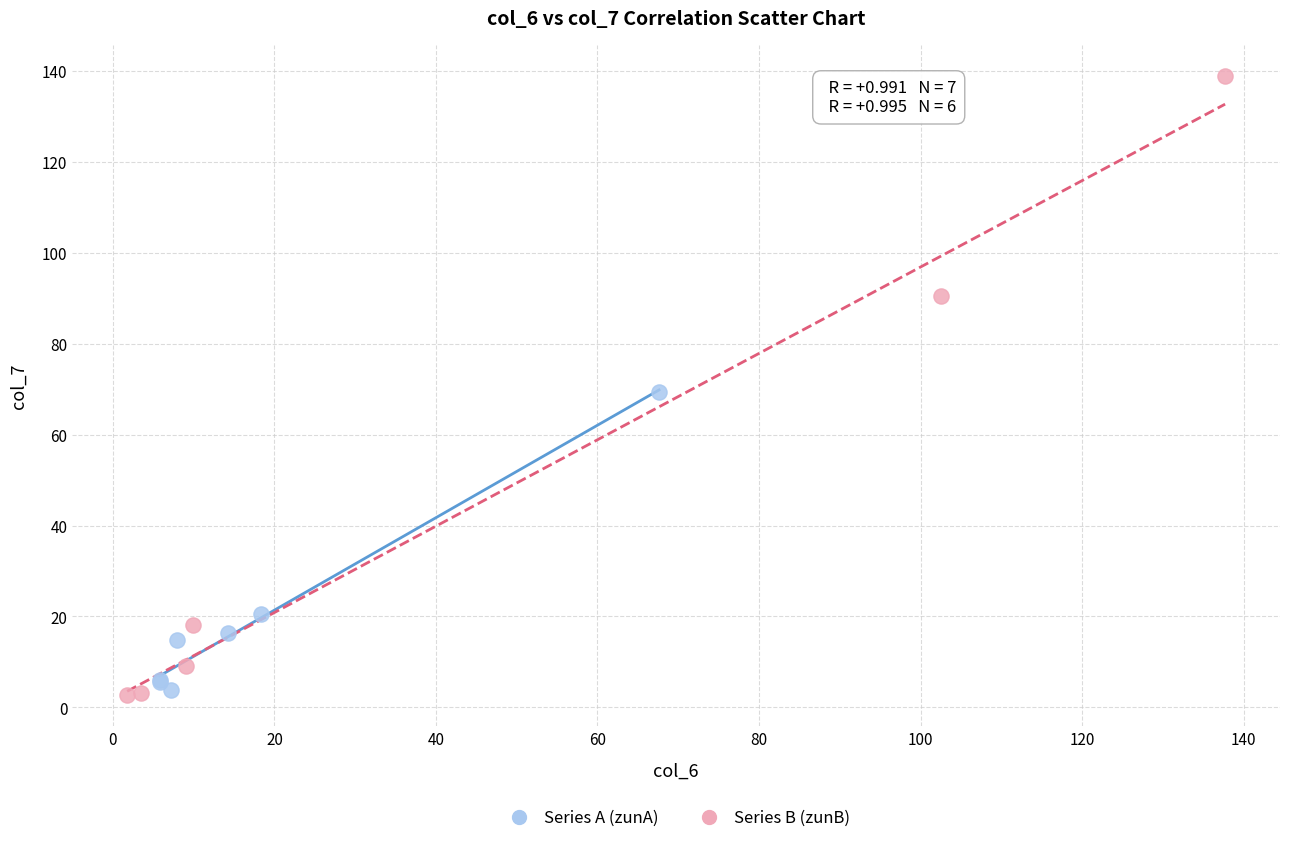

What are all the series names shown in the legend?

Series A (zunA), Series B (zunB)